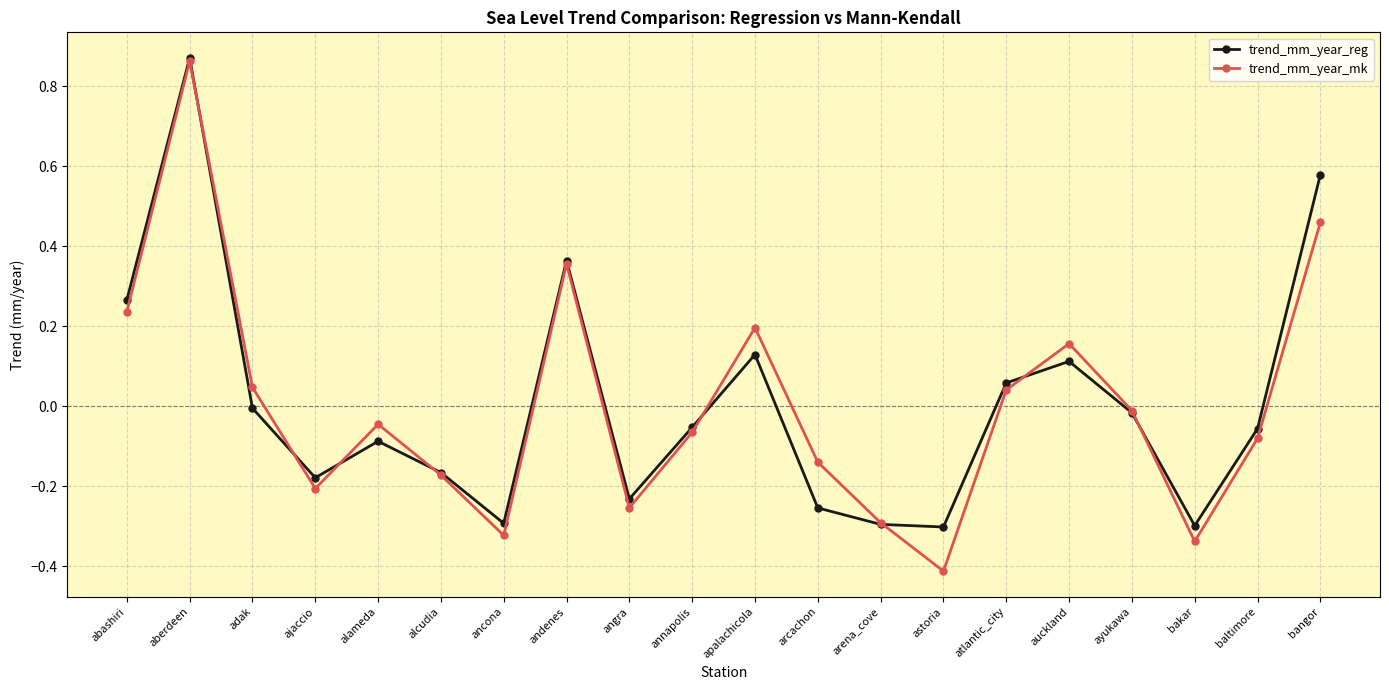

At arcachon, list the series in order from smallest to largest.

trend_mm_year_reg, trend_mm_year_mk